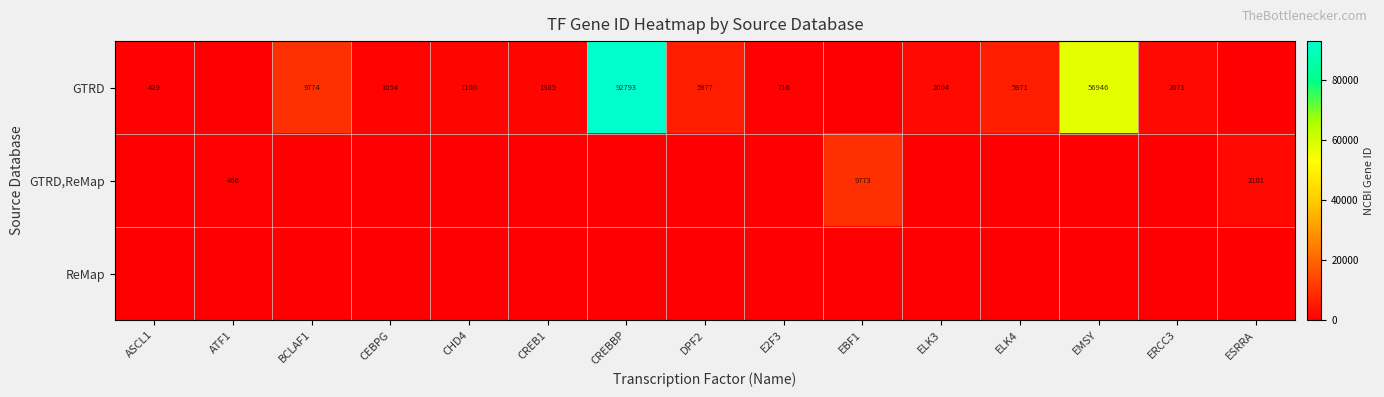

True or false: GTRD has a value of 376 at CREB1.

False